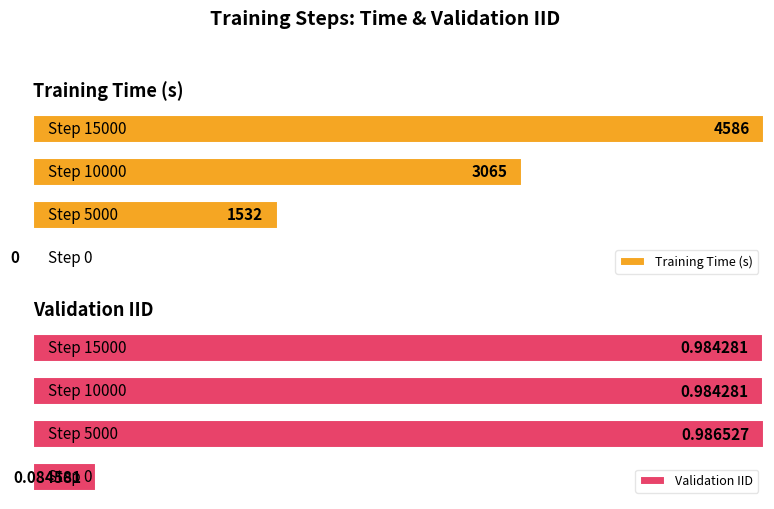

Reading left to right, extract all data points from this chart.

Training Time (s): 0=0.0	5000=1532.0	10000=3065.0	15000=4586.0
Validation IID: 0=0.1	5000=1.0	10000=1.0	15000=1.0